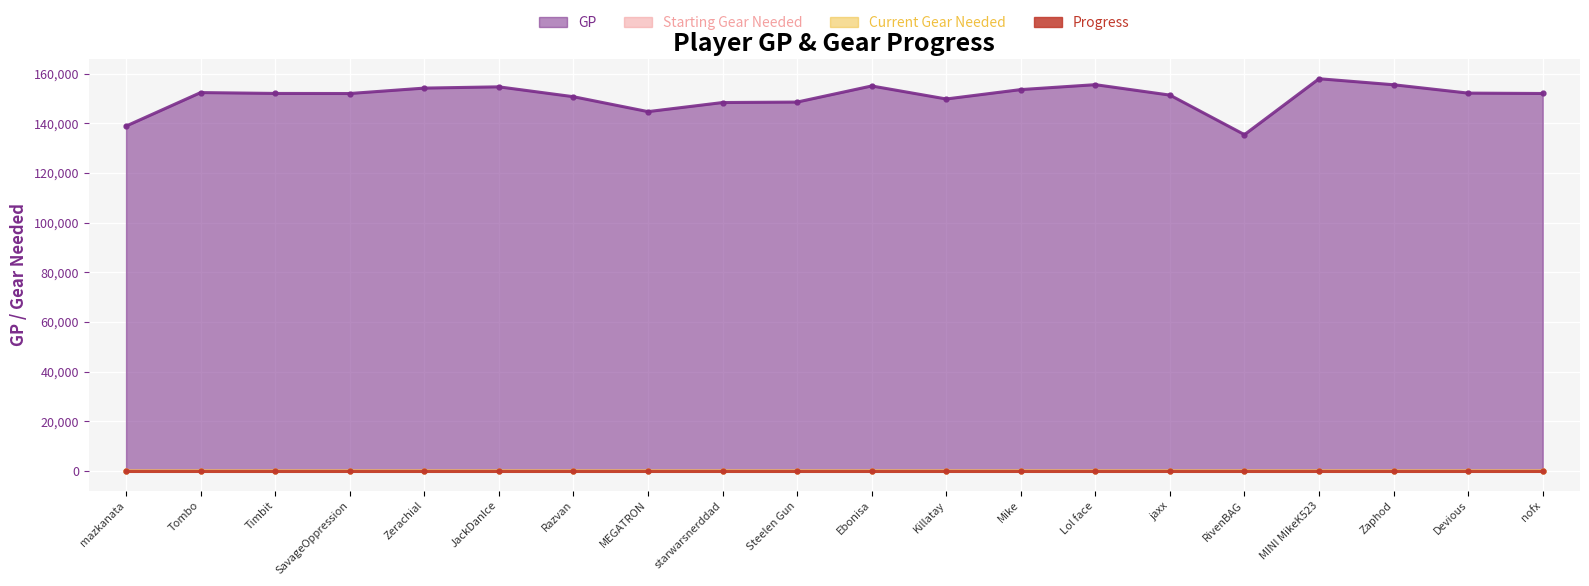

True or false: Current Gear Needed and GP intersect in this chart.

False